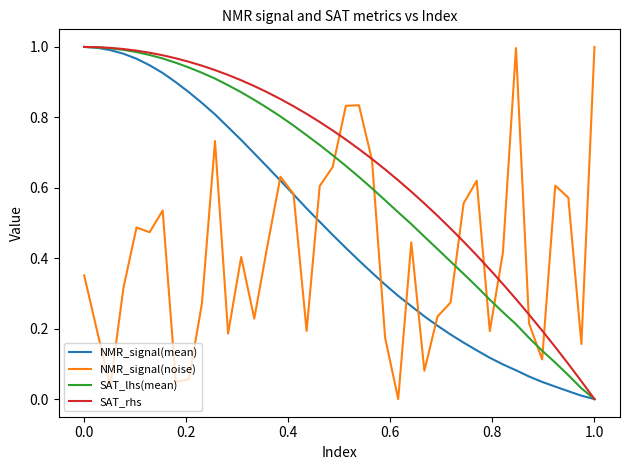

True or false: NMR_signal(noise) and SAT_lhs(mean) intersect in this chart.

True